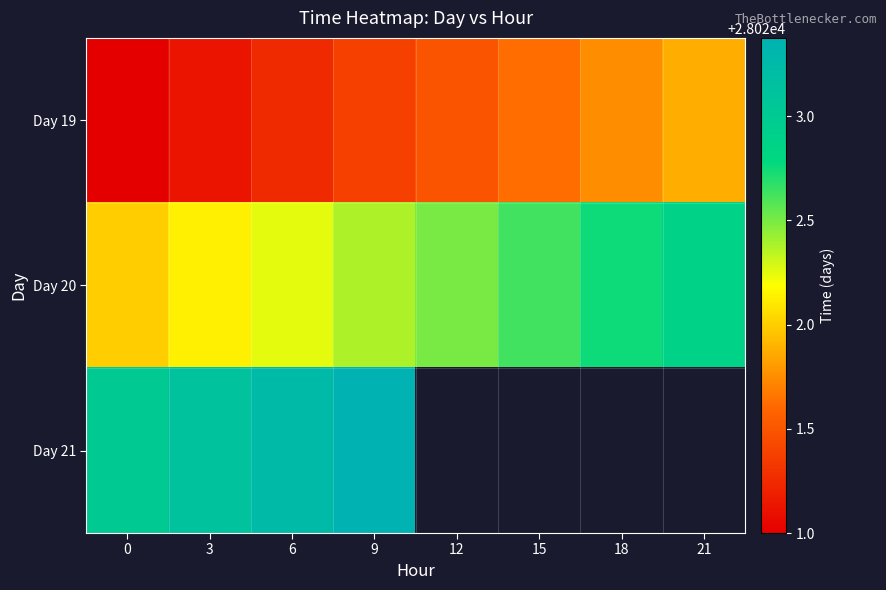

What is the difference between the highest and lowest values at 15?

1.0